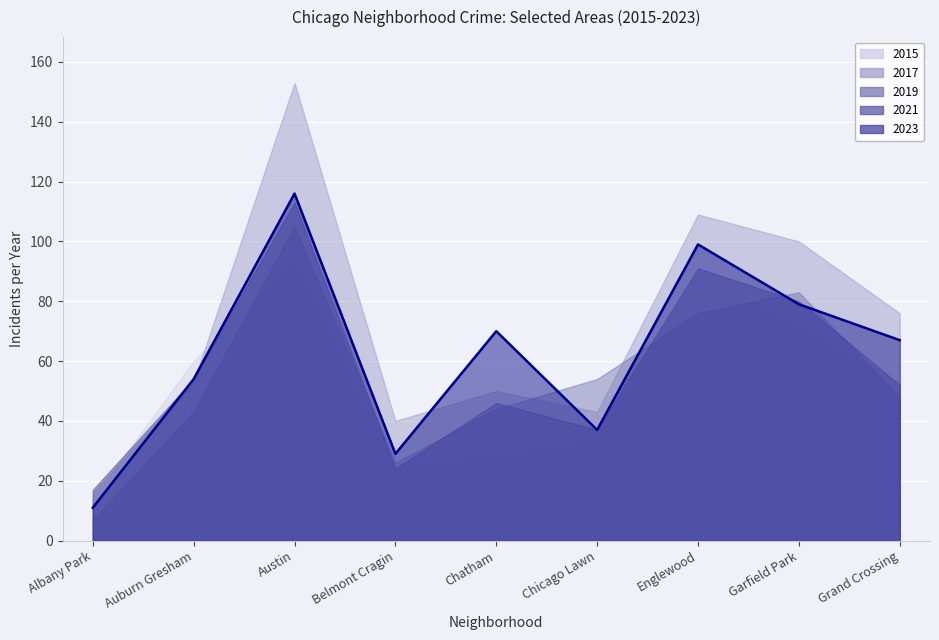

What is the lowest value of the 2015 series?

14